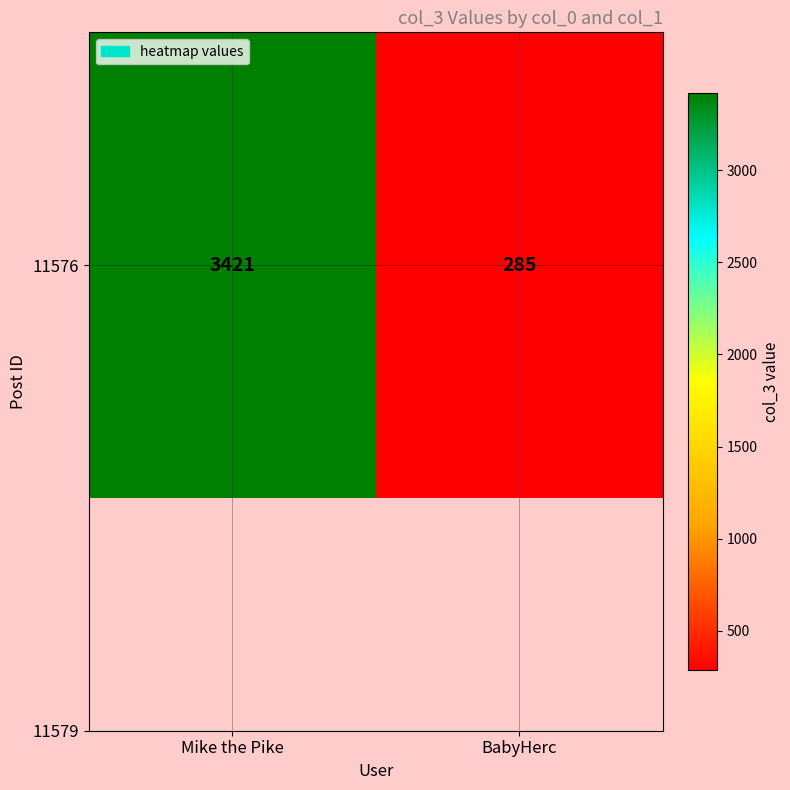

Reading left to right, what are all the values shown in this chart?

3421	285